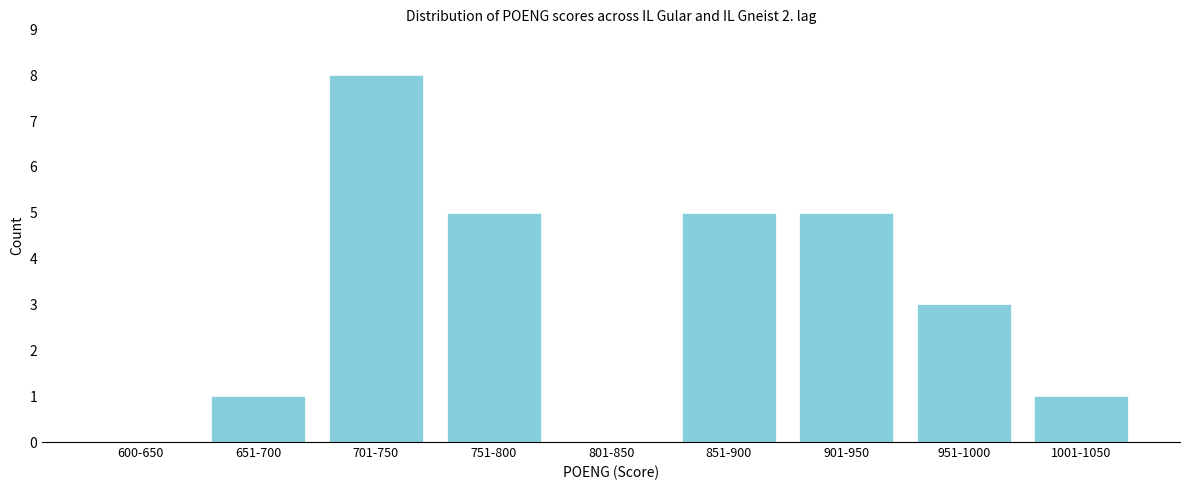

Reading left to right, transcribe all the data shown in this chart.

600-650=0	651-700=1	701-750=8	751-800=5	801-850=0	851-900=5	901-950=5	951-1000=3	1001-1050=1